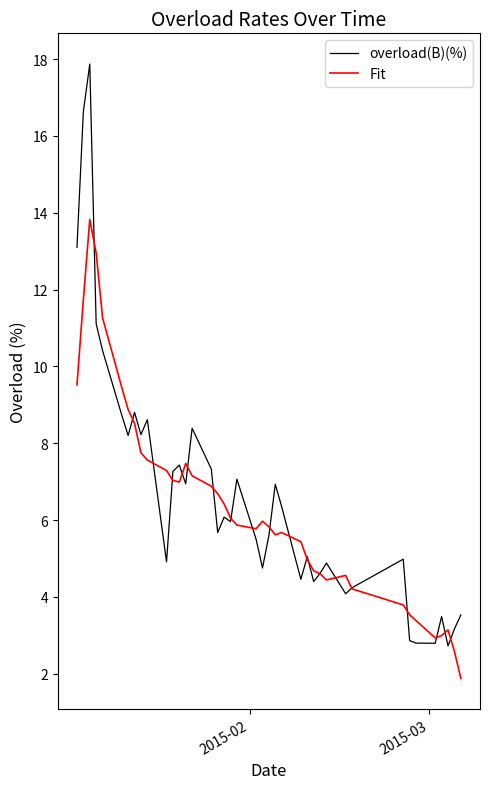

What is the greatest value displayed?

17.9